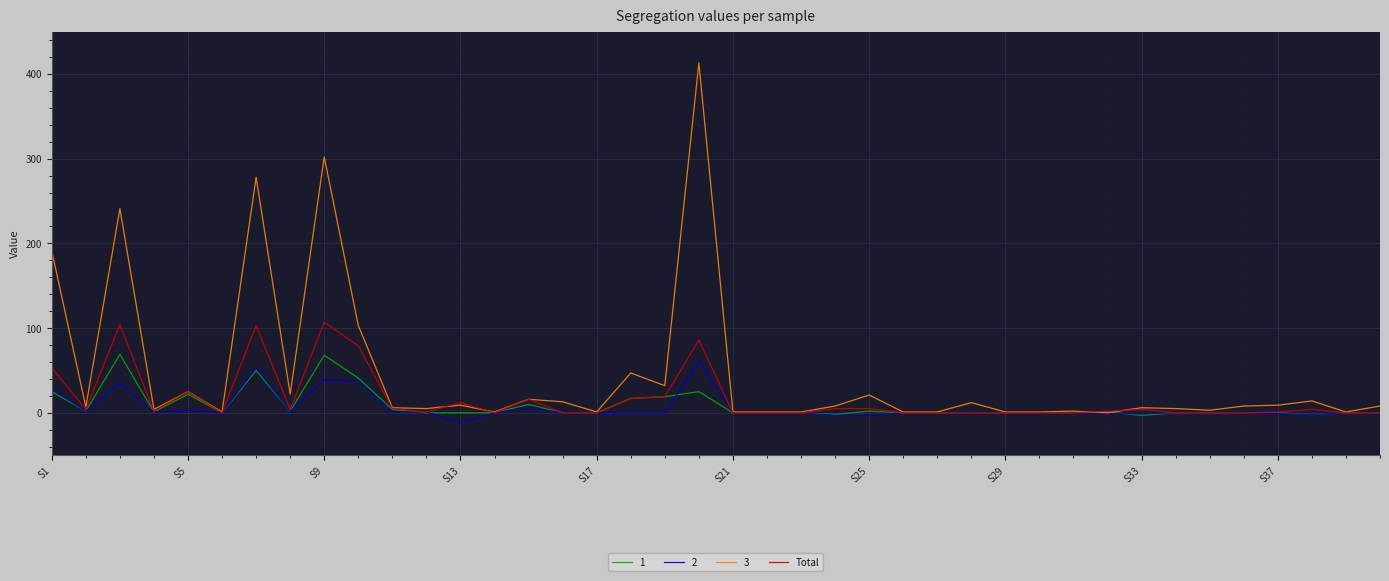

What is the maximum value shown in the chart?

413